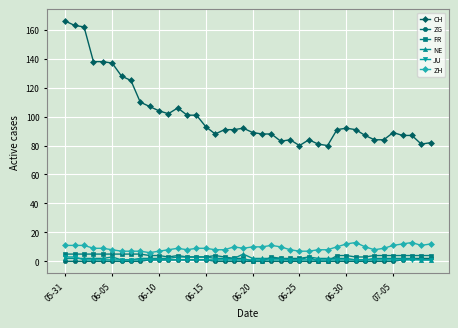

Which series has the largest total across all categories?

CH